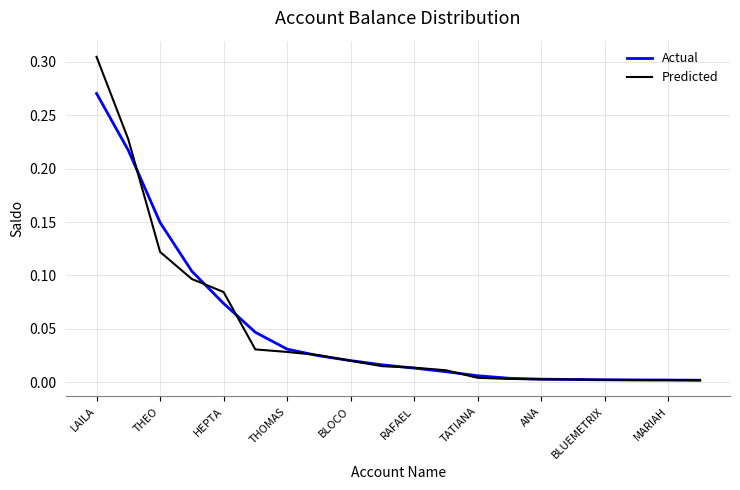

List the series in order of their peak value, highest first.

Predicted, Actual